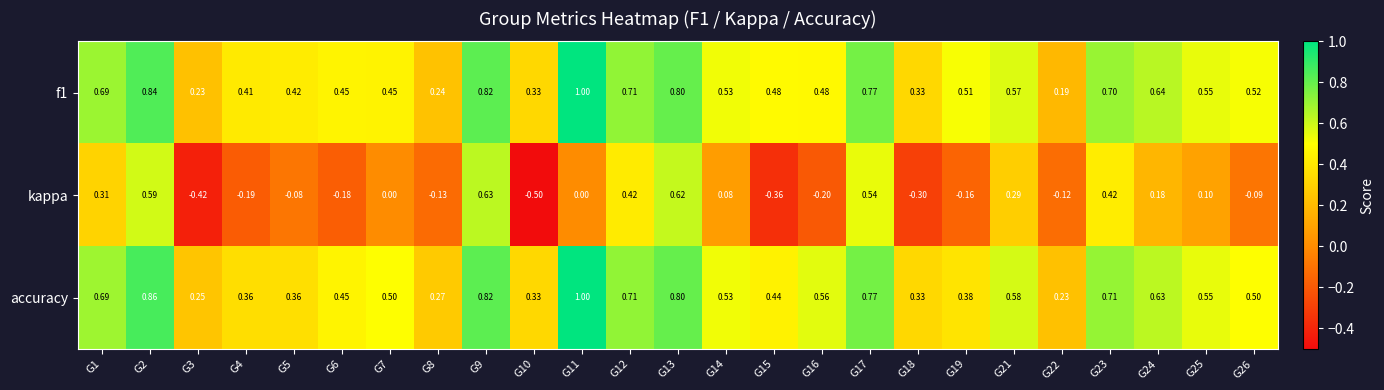

Is the value of kappa at G4 greater than the value of accuracy at G26?

No